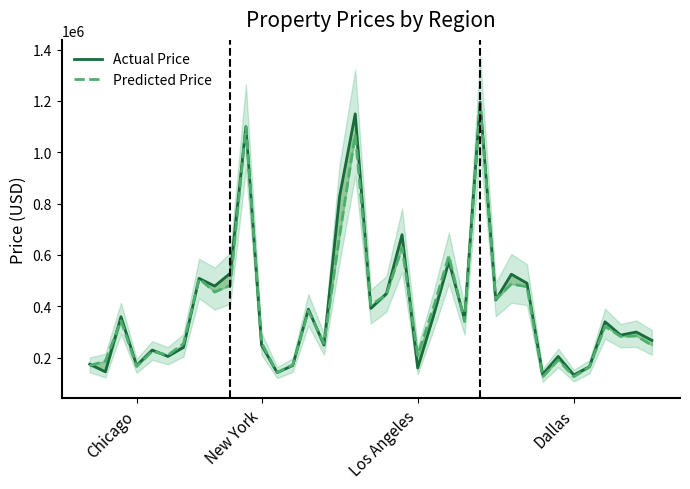

Rank the series at 22 from highest to lowest value.

Predicted Price, Actual Price